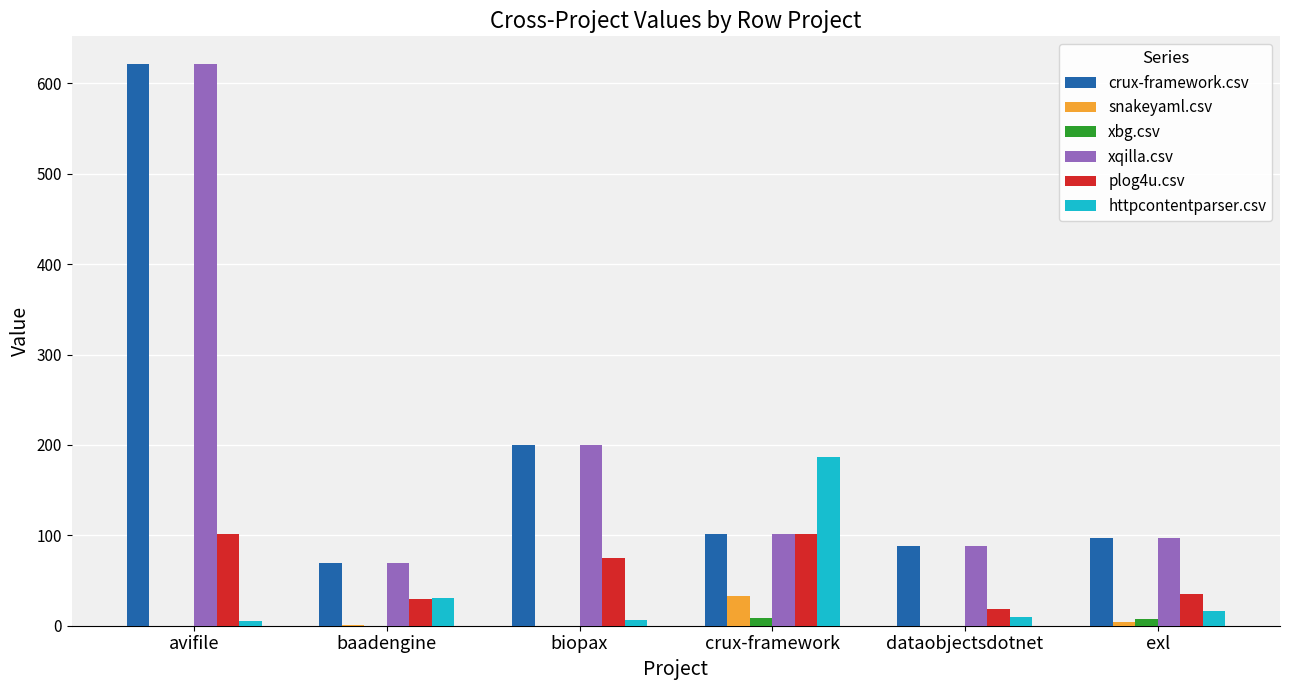

Between crux-framework and dataobjectsdotnet, which series saw the biggest shift?

httpcontentparser.csv